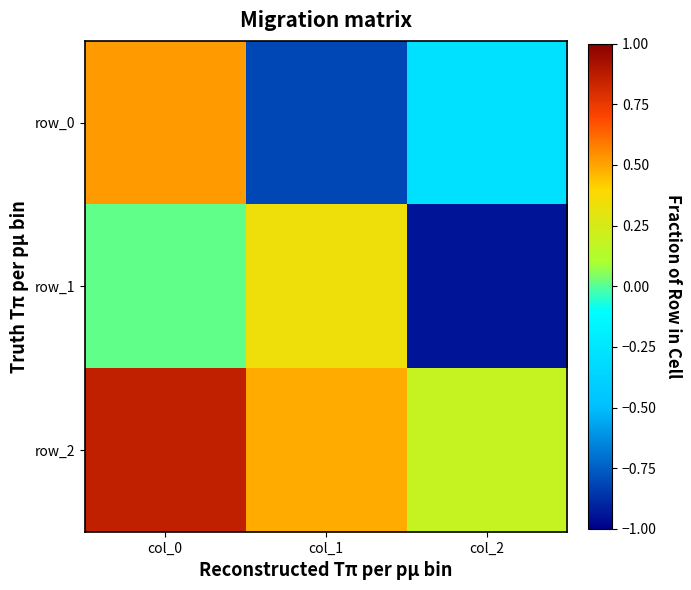

What is the difference between the maximum and minimum values in the row_0 series?

1.3